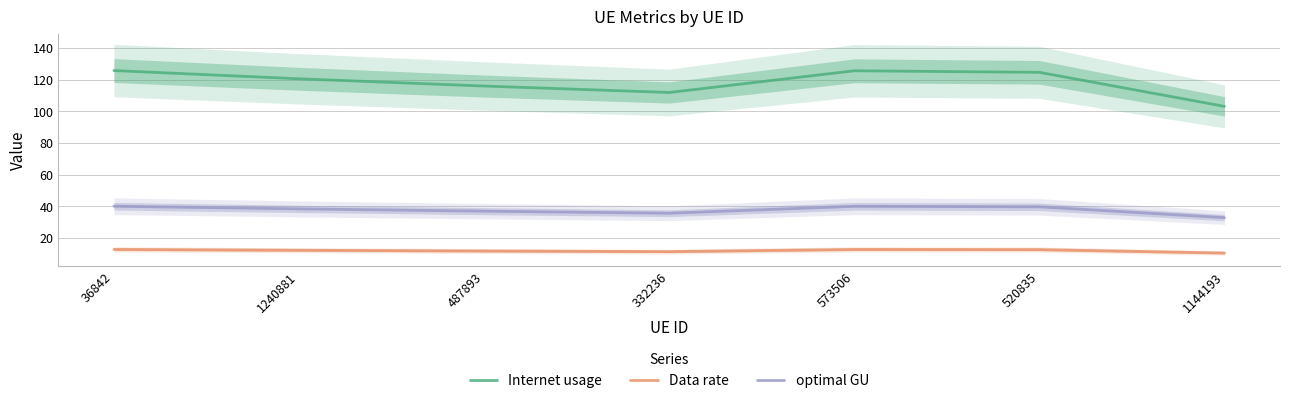

Which category has the highest value across all series?

36842